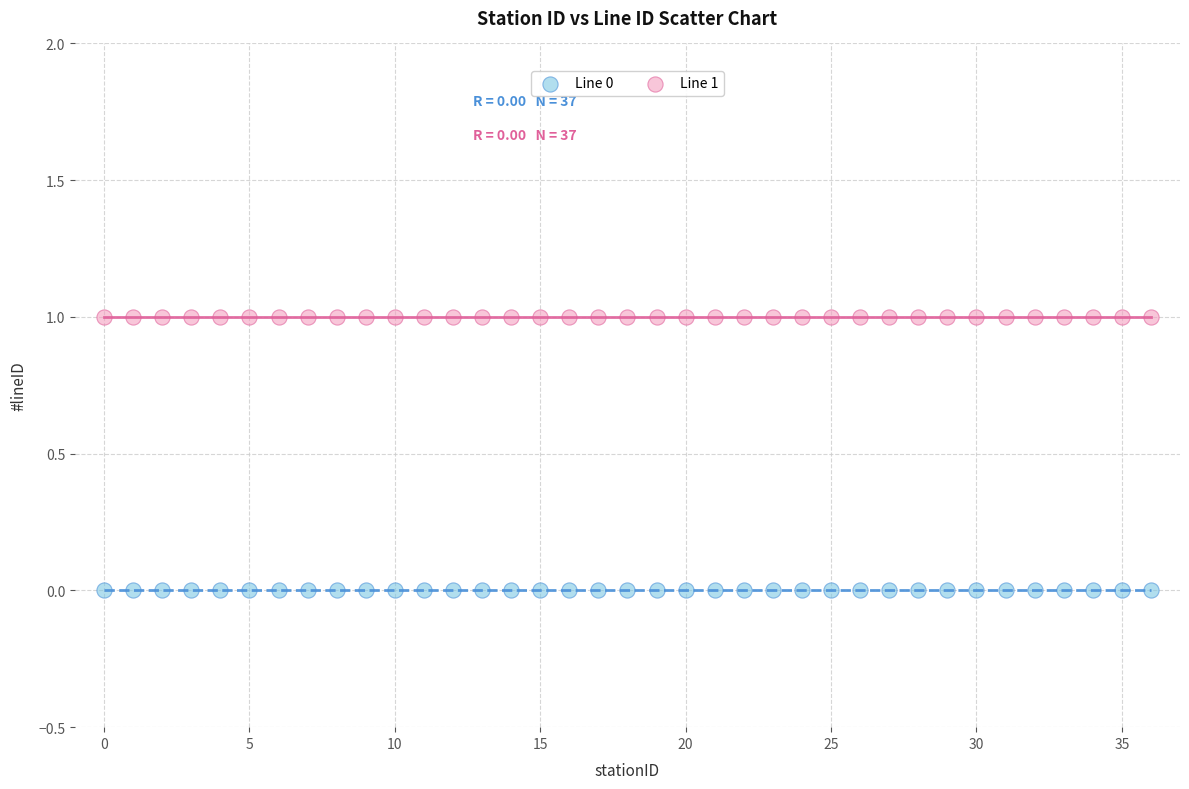

Which series contains the highest Y value?

Line 1